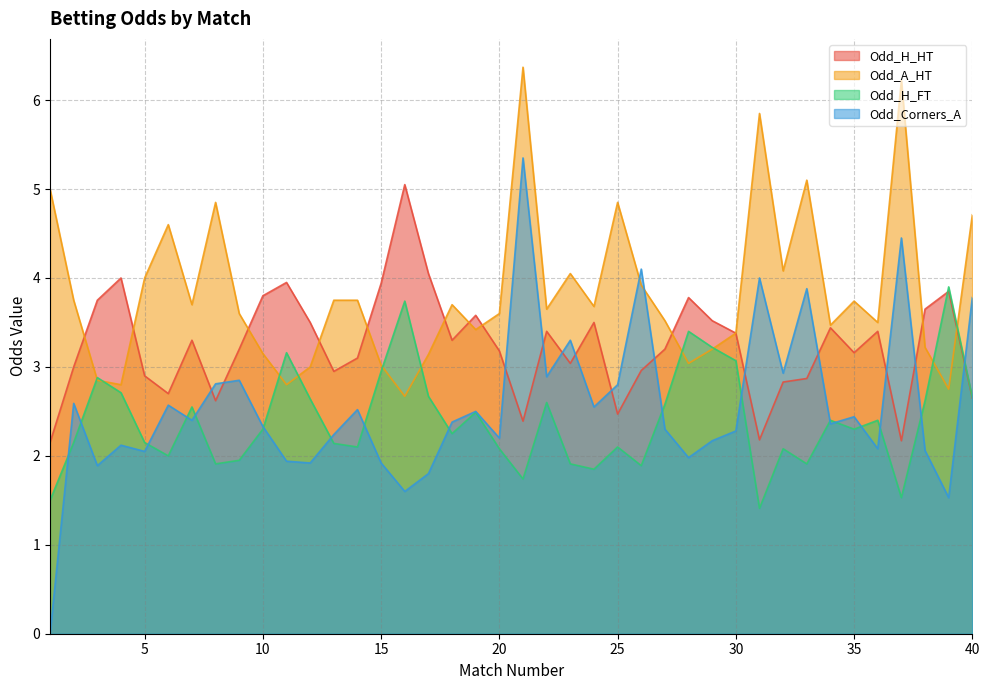

What is the value of the Odd_H_HT point at the 40th from the left?

2.6